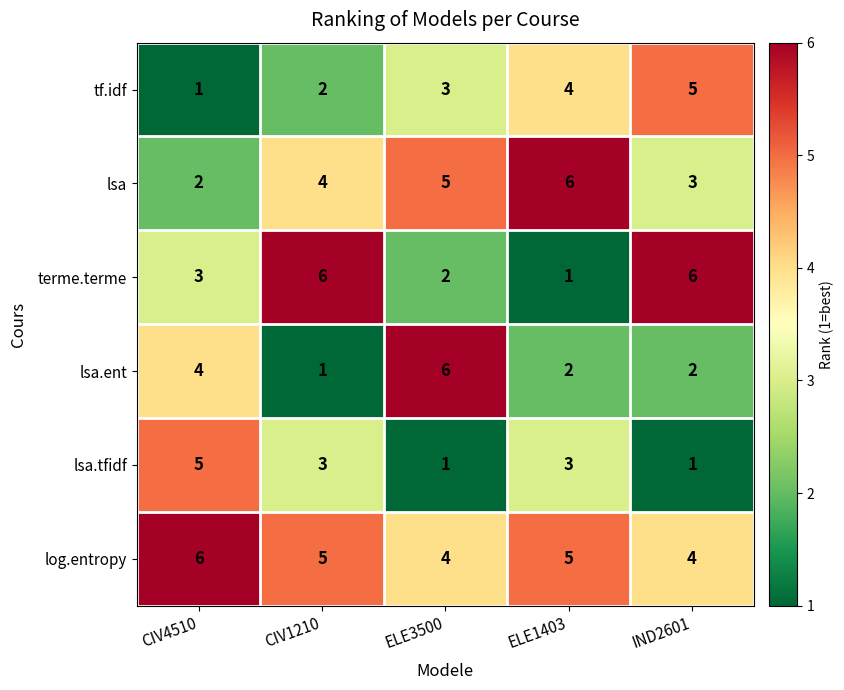

What is the greatest value displayed?

6